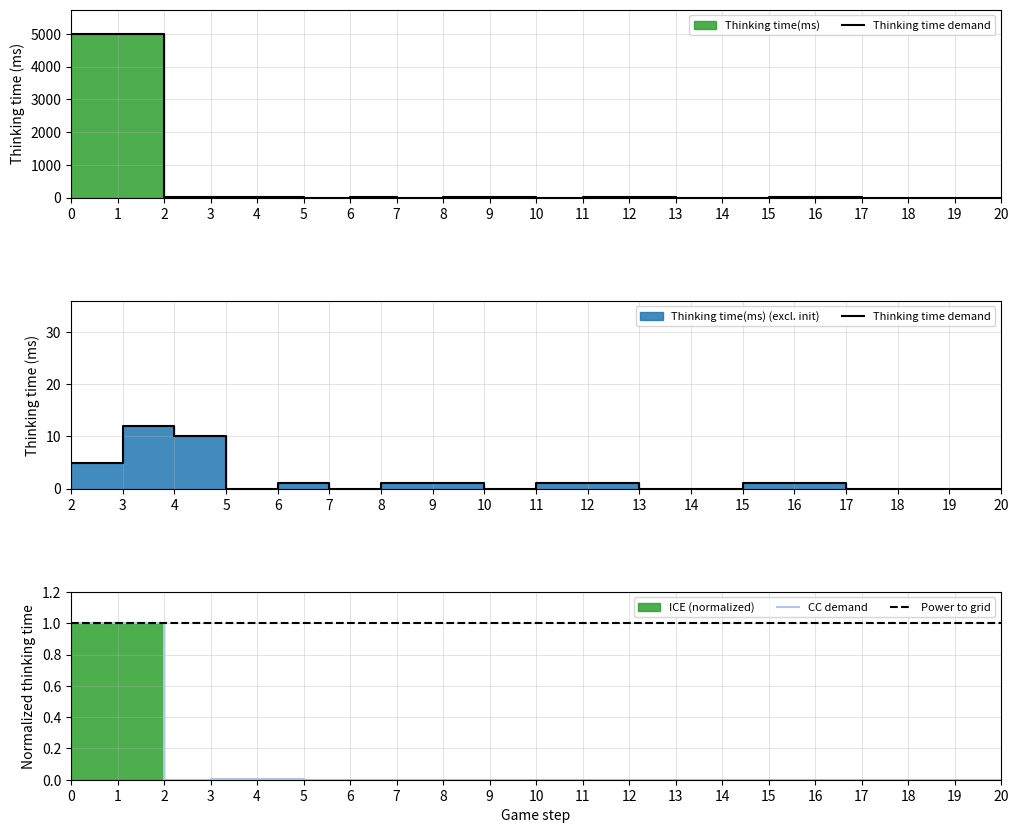

Reading left to right, what are all the values shown in this chart?

0=4990	1=4991	2=5	3=12	4=10	5=0	6=1	7=0	8=1	9=1	10=0	11=1	12=1	13=0	14=0	15=1	16=1	17=0	18=0	19=0	20=0